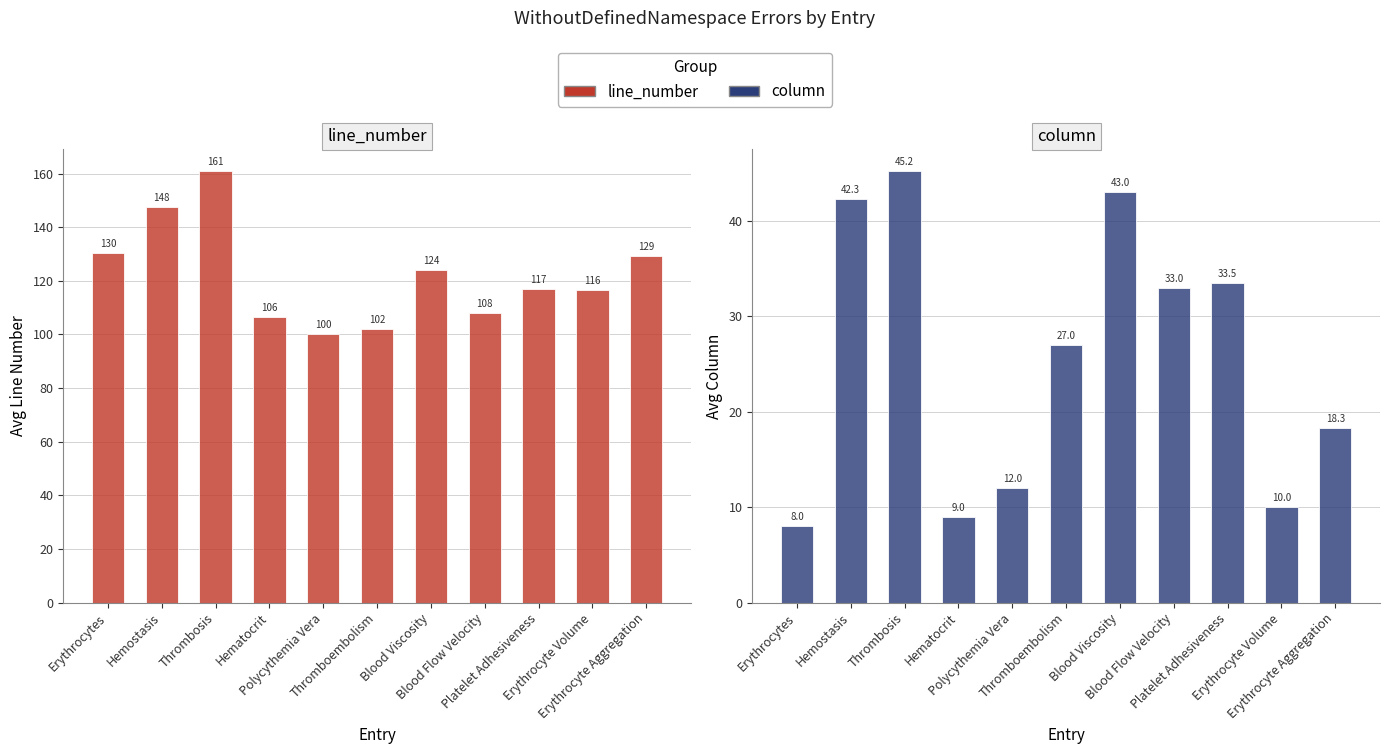

Is it true that line_number equals 220.9 at Erythrocyte Aggregation?

False